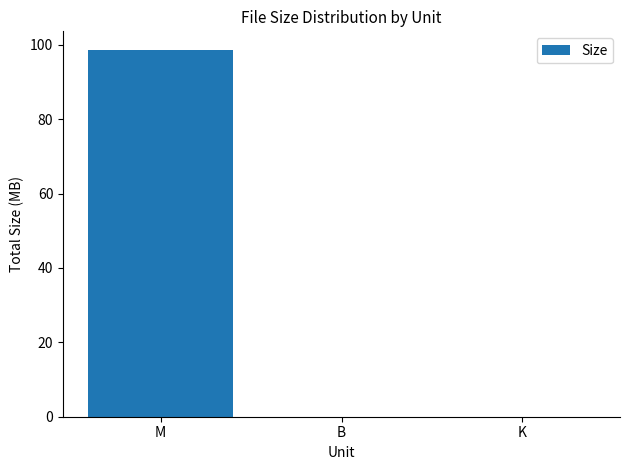

Are the bars grouped side by side (vs. stacked)?

No